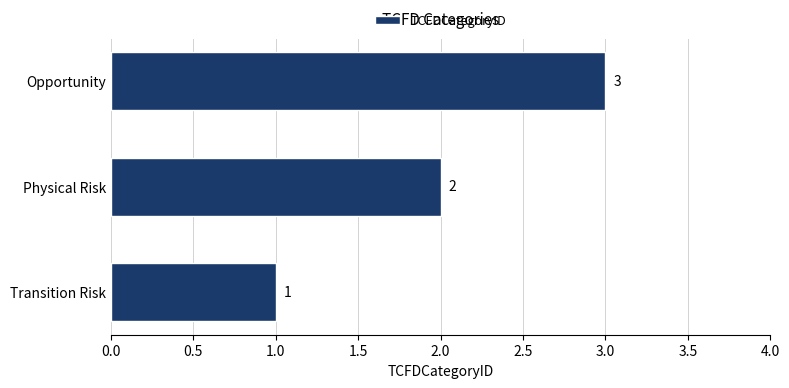

What is the change in value from Physical Risk to Opportunity?

+1